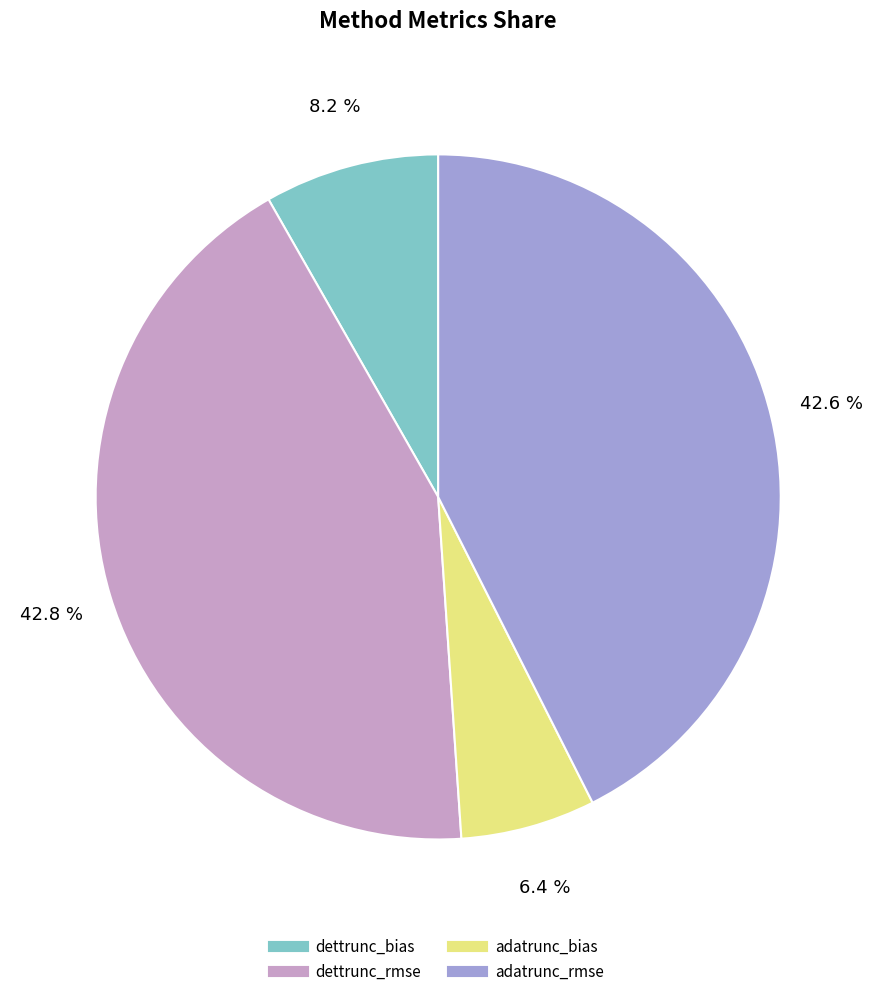

To the nearest percent, what is the difference between the dettrunc_rmse and dettrunc_bias slice percentages?

35%